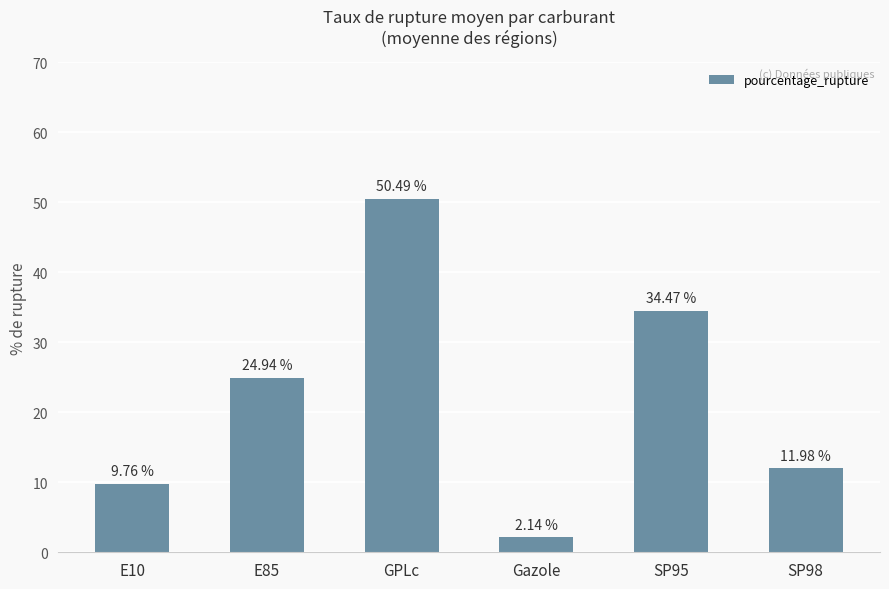

What is the sum of the values at Gazole and E85?

27.1